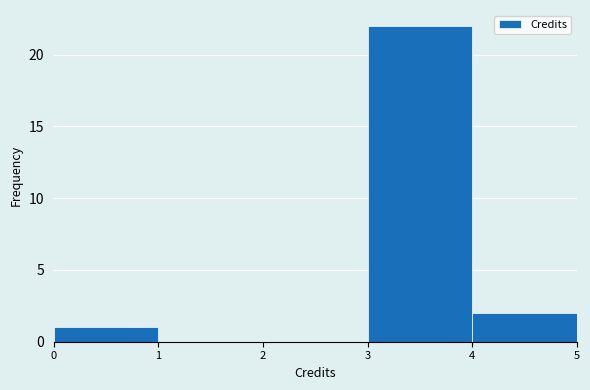

How tall is the bar that spans 4 to 5 on the x-axis? The values are not printed on the chart, so give them approximately, as read against the axis.

2